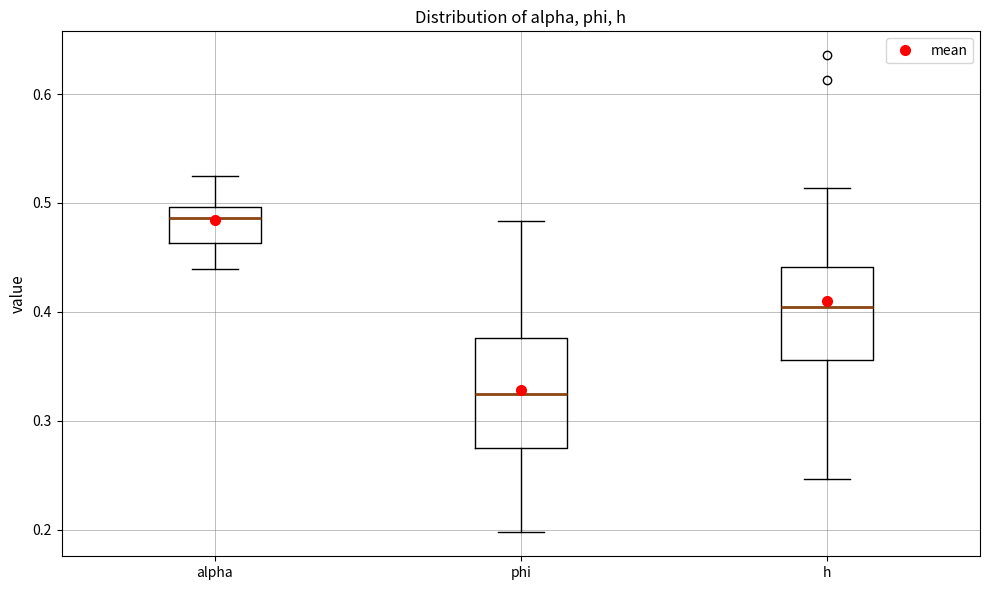

Reading left to right, read every box against the y-axis: the position of its median line, the range the box covers, and the ends of its whiskers. The values are not printed on the chart, so give them approximately, as read against the axis.

alpha: median 0.49, box 0.46 to 0.50, whiskers 0.44 to 0.52
phi: median 0.32, box 0.27 to 0.38, whiskers 0.20 to 0.48
h: median 0.40, box 0.36 to 0.44, whiskers 0.25 to 0.51